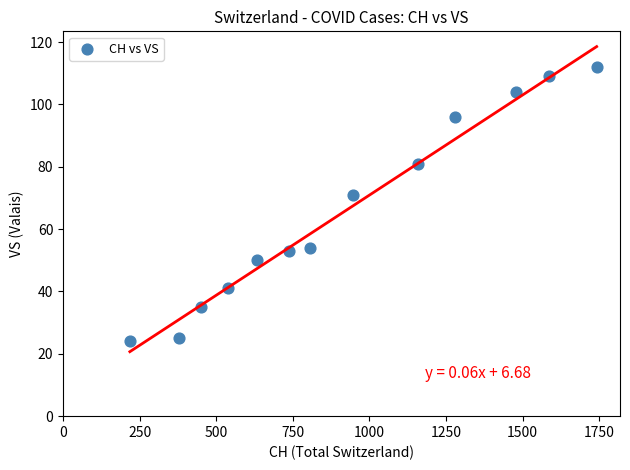

What Y value in the scatter plot is closest to 68?

71